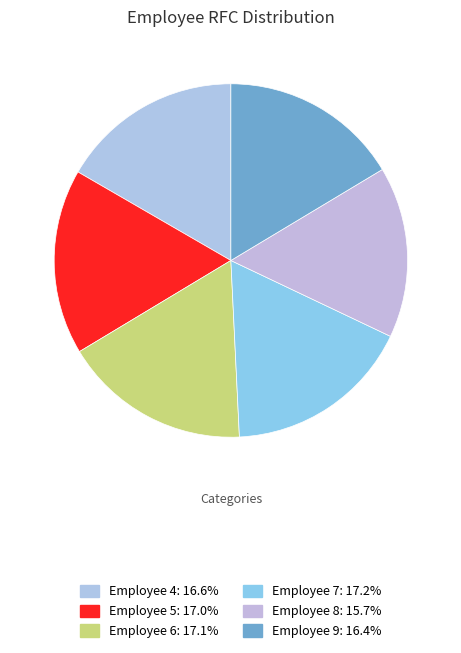

Which category has the biggest portion of the pie?

7